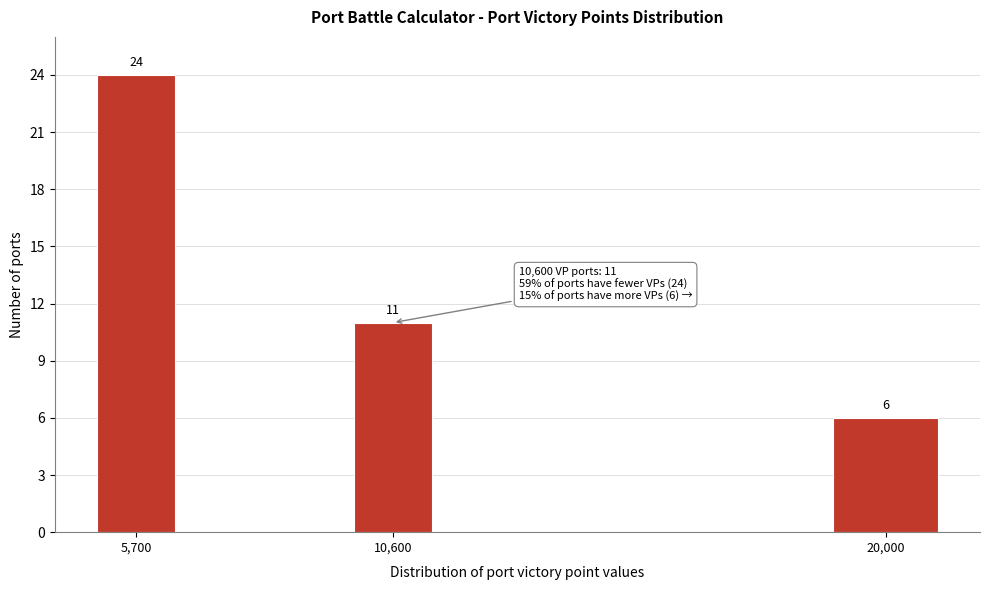

Reading left to right, what are all the values shown in this chart?

5,700=24	10,600=11	20,000=6